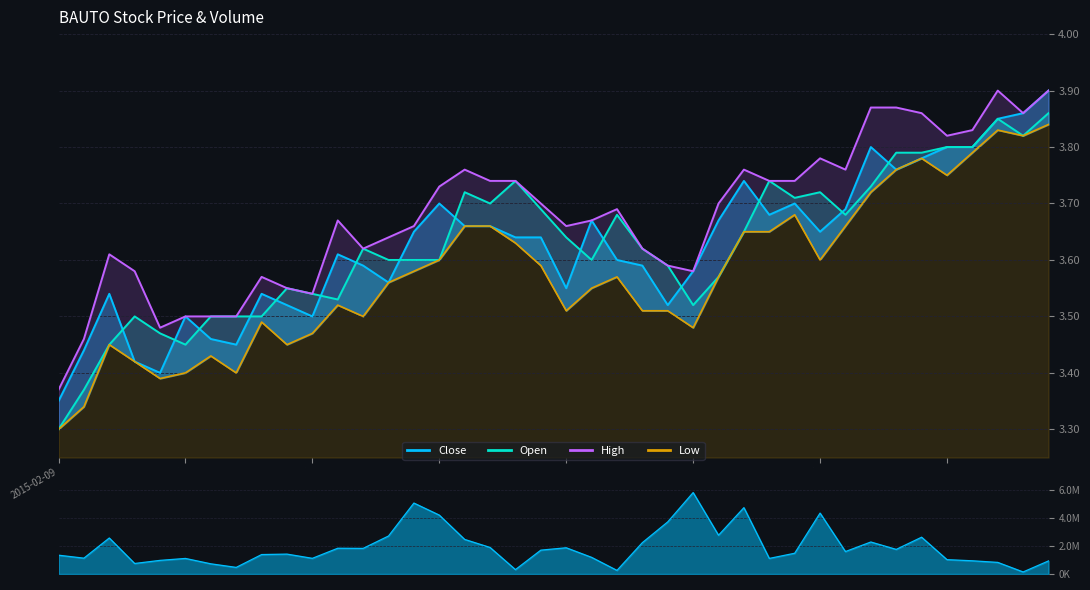

Reading left to right, transcribe all the data shown in this chart.

open: 3.3	3.4	3.5	3.5	3.5	3.5	3.5	3.5	3.5	3.5	3.5	3.5	3.6	3.6	3.6	3.6	3.7	3.7	3.7	3.7	3.6	3.6	3.7	3.6	3.6	3.5	3.6	3.6	3.7	3.7	3.7	3.7	3.7	3.8	3.8	3.8	3.8	3.9	3.8	3.9
high: 3.4	3.5	3.6	3.6	3.5	3.5	3.5	3.5	3.6	3.5	3.5	3.7	3.6	3.6	3.7	3.7	3.8	3.7	3.7	3.7	3.7	3.7	3.7	3.6	3.6	3.6	3.7	3.8	3.7	3.7	3.8	3.8	3.9	3.9	3.9	3.8	3.8	3.9	3.9	3.9
low: 3.3	3.3	3.5	3.4	3.4	3.4	3.4	3.4	3.5	3.5	3.5	3.5	3.5	3.6	3.6	3.6	3.7	3.7	3.6	3.6	3.5	3.5	3.6	3.5	3.5	3.5	3.6	3.6	3.6	3.7	3.6	3.7	3.7	3.8	3.8	3.8	3.8	3.8	3.8	3.8
close: 3.4	3.4	3.5	3.4	3.4	3.5	3.5	3.5	3.5	3.5	3.5	3.6	3.6	3.6	3.6	3.7	3.7	3.7	3.6	3.6	3.5	3.7	3.6	3.6	3.5	3.6	3.7	3.7	3.7	3.7	3.6	3.7	3.8	3.8	3.8	3.8	3.8	3.9	3.9	3.9